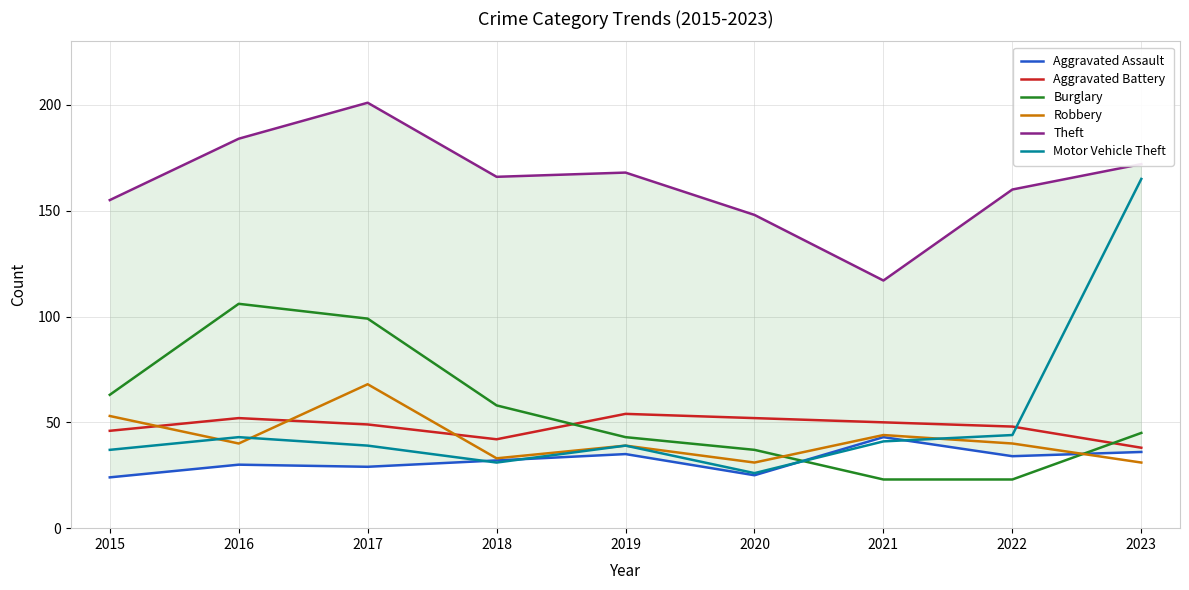

True or false: Aggravated Assault has a value of 25 at 2020.

True